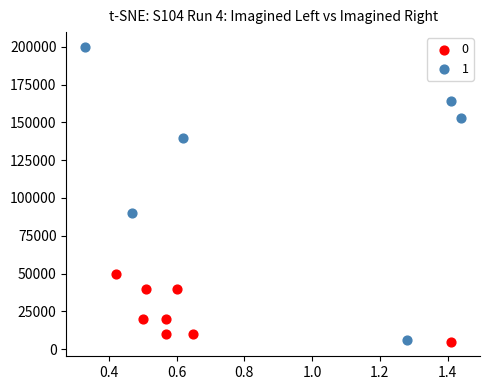

Which series has the widest spread of Y values?

1